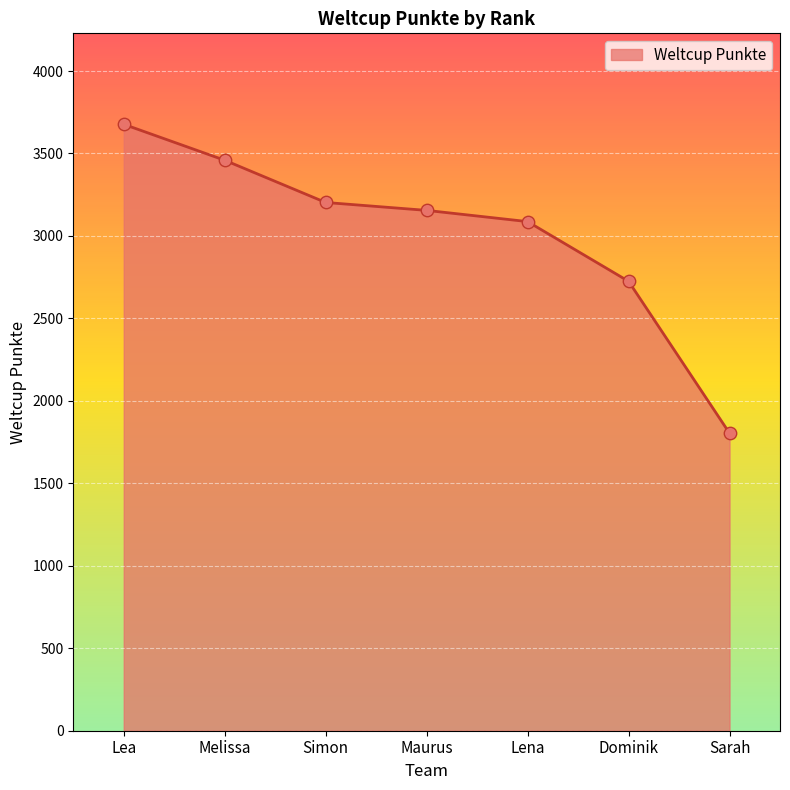

Approximately how many times larger is the value at Lena compared to Dominik?

1.1